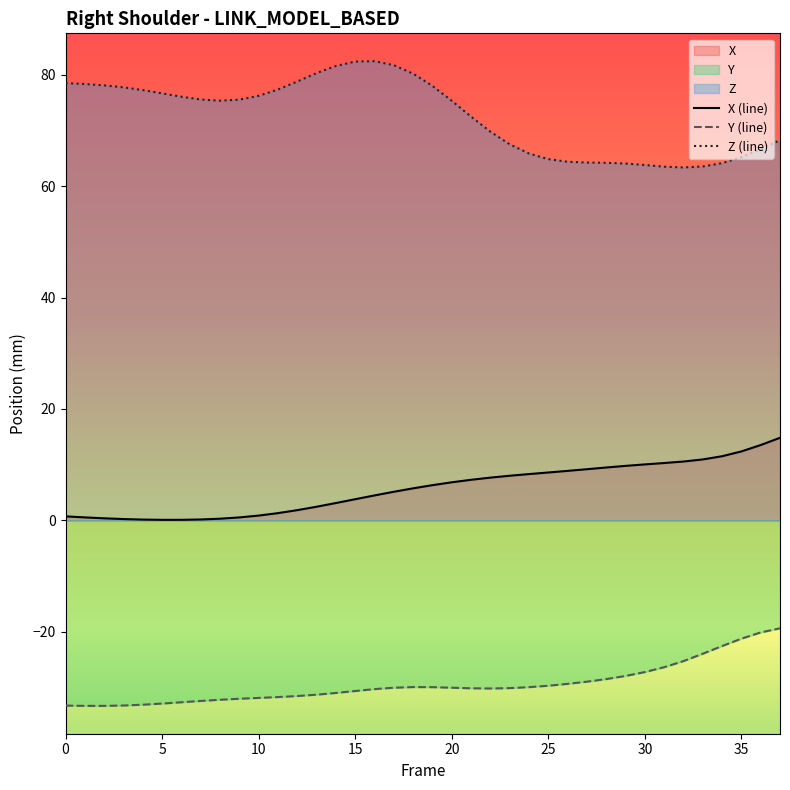

True or false: Z and Y intersect in this chart.

False